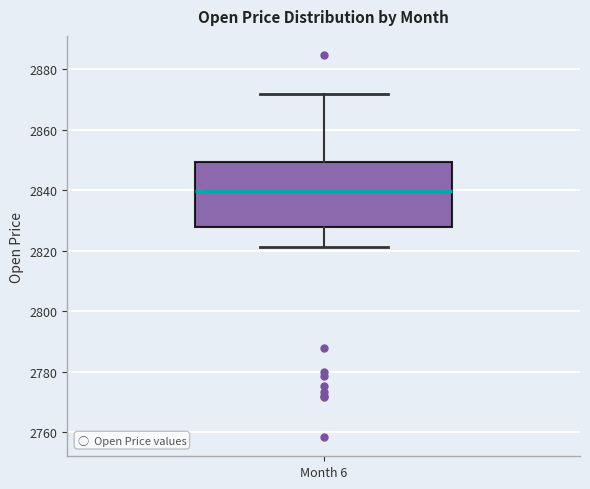

Transcribe this box plot: give where the median line is, the range the box spans, and where the two whiskers end, as read against the y-axis. The values are not printed on the chart, so give them approximately, as read against the axis.

median 2840, box 2828 to 2850, whiskers 2822 to 2872